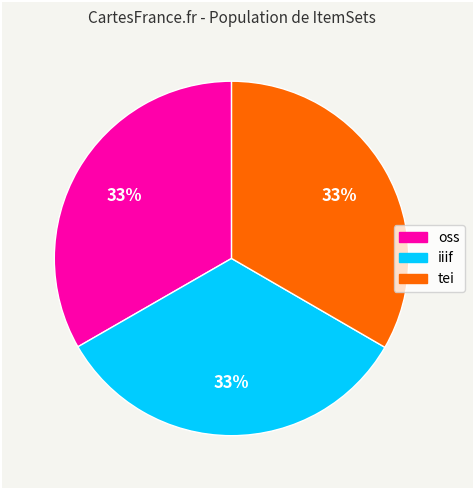

Approximately how many times larger is the value at tei compared to iiif?

1.0